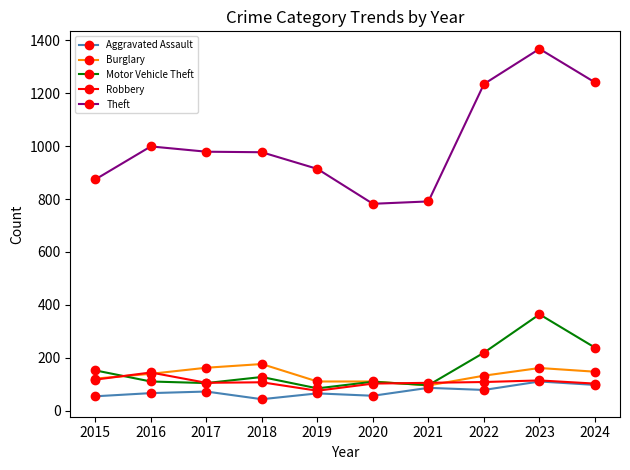

At which label does Theft first exceed 979?

2016